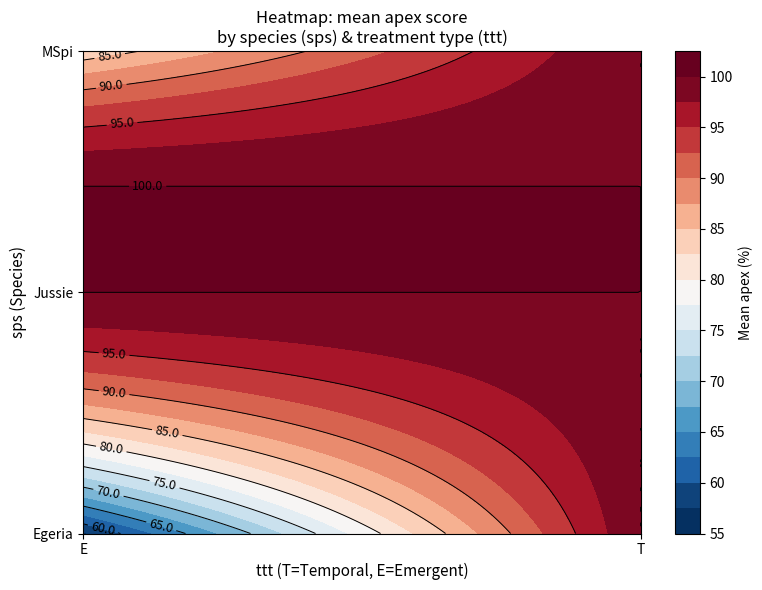

What is the difference between the maximum and minimum values in the MSpi_E series?

66.7